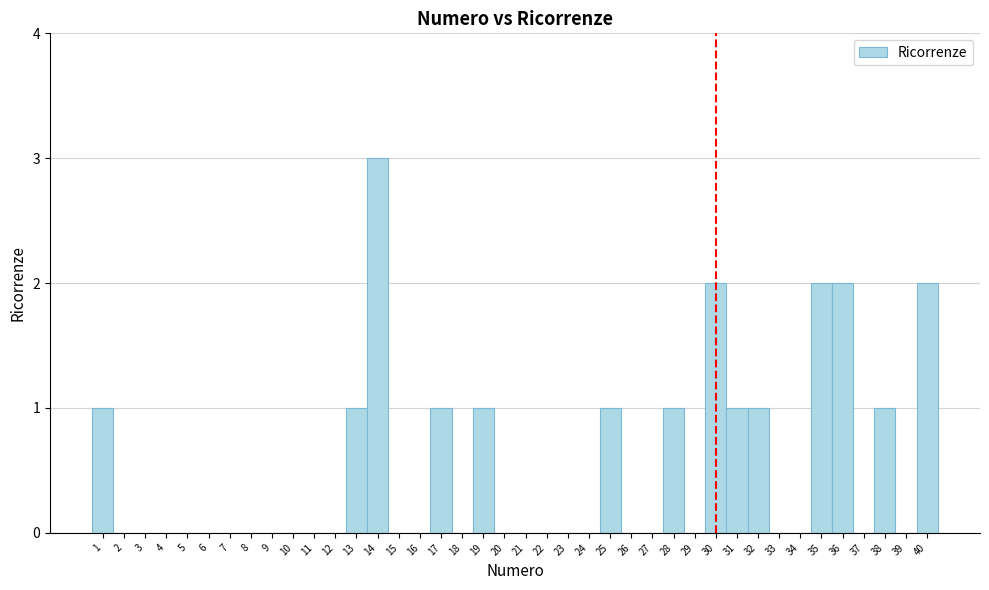

Reading left to right, list every bar in this chart as the range it spans on the x-axis followed by its height. The values are not printed on the chart, so give them approximately, as read against the axis.

0.5 to 1.5: 1
1.5 to 2.5: 0
2.5 to 3.5: 0
3.5 to 4.5: 0
4.5 to 5.5: 0
5.5 to 6.5: 0
6.5 to 7.5: 0
7.5 to 8.5: 0
8.5 to 9.5: 0
9.5 to 10.5: 0
10.5 to 11.5: 0
11.5 to 12.5: 0
12.5 to 13.5: 1
13.5 to 14.5: 3
14.5 to 15.5: 0
15.5 to 16.5: 0
16.5 to 17.5: 1
17.5 to 18.5: 0
18.5 to 19.5: 1
19.5 to 20.5: 0
20.5 to 21.5: 0
21.5 to 22.5: 0
22.5 to 23.5: 0
23.5 to 24.5: 0
24.5 to 25.5: 1
25.5 to 26.5: 0
26.5 to 27.5: 0
27.5 to 28.5: 1
28.5 to 29.5: 0
29.5 to 30.5: 2
30.5 to 31.5: 1
31.5 to 32.5: 1
32.5 to 33.5: 0
33.5 to 34.5: 0
34.5 to 35.5: 2
35.5 to 36.5: 2
36.5 to 37.5: 0
37.5 to 38.5: 1
38.5 to 39.5: 0
39.5 to 40.5: 2